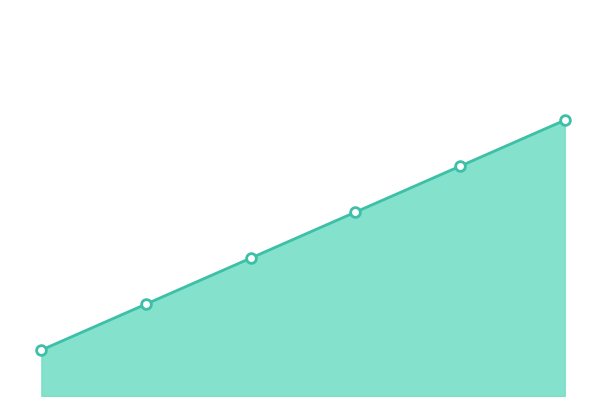

What is the value of the 2nd point from the left?

2